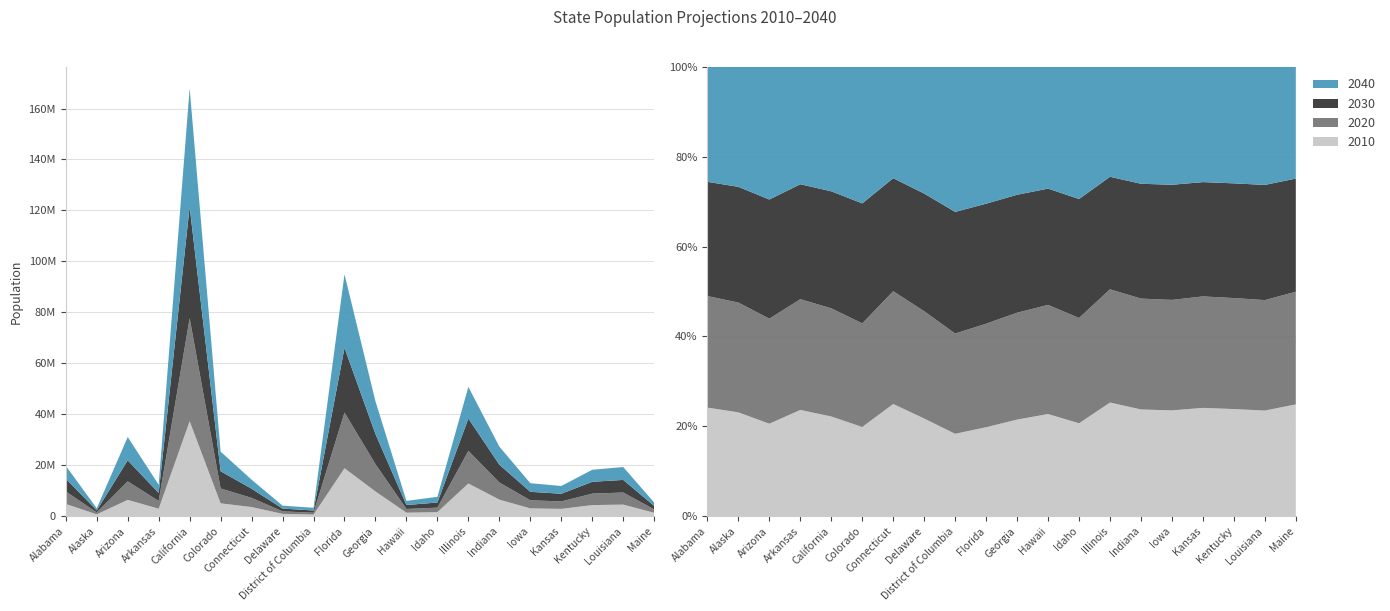

Reading left to right, what are all the values shown in this chart?

2010: Alabama=4779736	Alaska=710231	Arizona=6392017	Arkansas=2915918	California=37253956	Colorado=5029196	Connecticut=3574097	Delaware=897934	District of Columbia=601723	Florida=18801310	Georgia=9687653	Hawaii=1360301	Idaho=1567582	Illinois=12830632	Indiana=6483802	Iowa=3046355	Kansas=2853118	Kentucky=4339367	Louisiana=4533372	Maine=1328361
2020: Alabama=4911278	Alaska=751328	Arizona=7268694	Arkansas=3038491	California=40438640	Colorado=5843359	Connecticut=3593542	Delaware=987393	District of Columbia=732552	Florida=21877257	Georgia=10725351	Hawaii=1453902	Idaho=1777249	Illinois=12791188	Indiana=6737581	Iowa=3184240	Kansas=2936212	Kentucky=4498533	Louisiana=4742900	Maine=1338780
2030: Alabama=5029833	Alaska=792188	Arizona=8238407	Arkansas=3155798	California=43751116	Colorado=6766983	Connecticut=3601202	Delaware=1082192	District of Columbia=888891	Florida=25372664	Georgia=11835126	Hawaii=1548831	Idaho=2008329	Illinois=12709901	Indiana=6978254	Iowa=3317412	Kansas=3011782	Kentucky=4648190	Louisiana=4945783	Maine=1344841
2040: Alabama=5056796	Alaska=819954	Arizona=9166279	Arkansas=3217535	California=46467001	Colorado=7692907	Connecticut=3542707	Delaware=1164344	District of Columbia=1058820	Florida=28886983	Georgia=12820271	Hawaii=1619703	Idaho=2227842	Illinois=12397564	Indiana=7095000	Iowa=3392783	Kansas=3032653	Kentucky=4714761	Louisiana=5062780	Maine=1326159